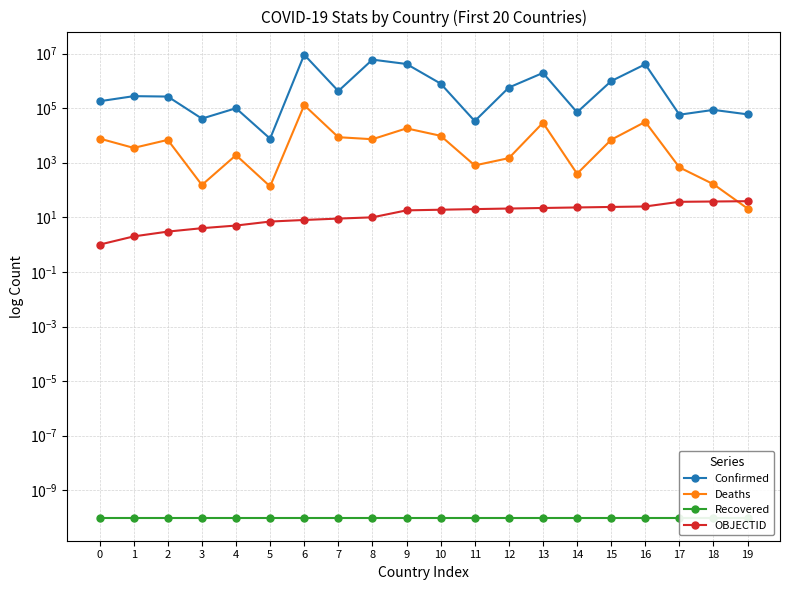

At which category does the chart reach its peak across all series?

6